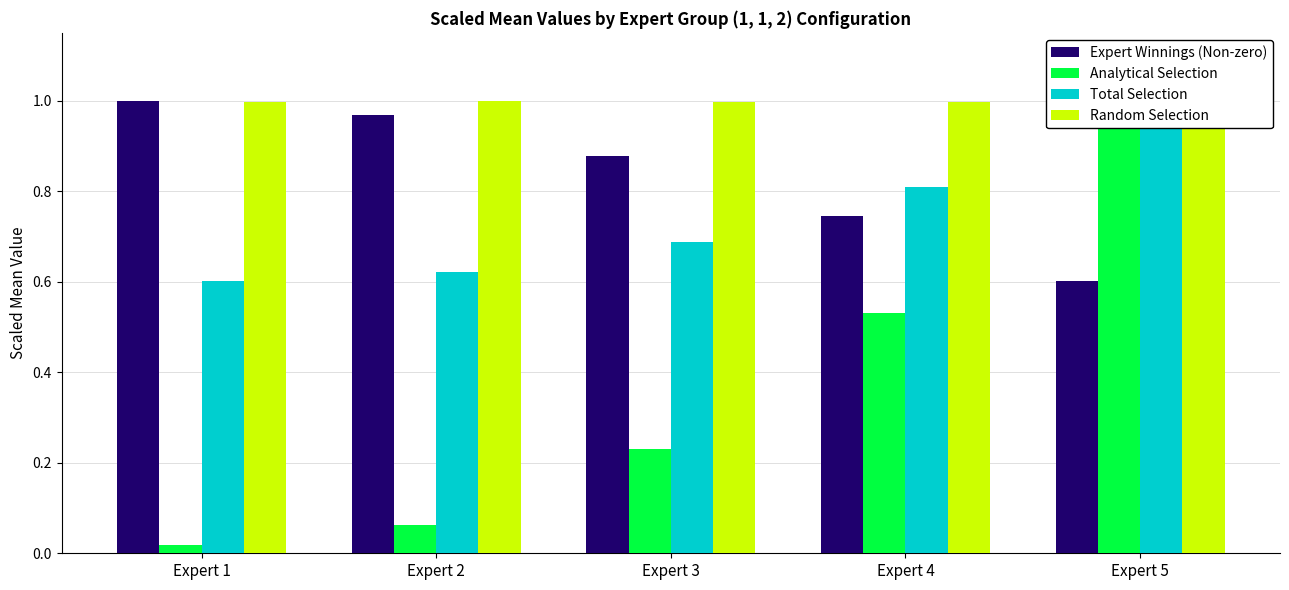

Does the chart contain stacked bars?

No